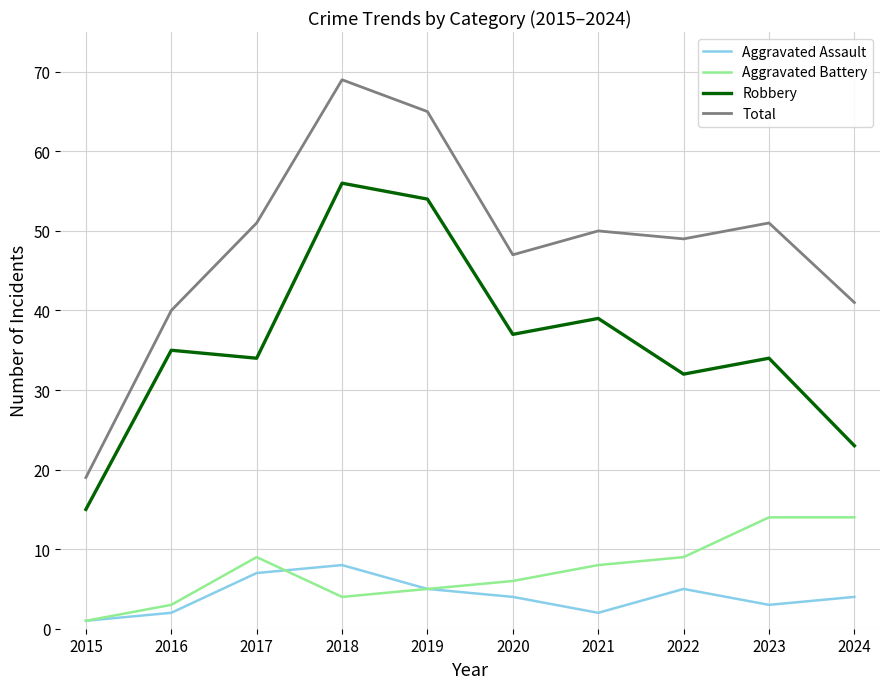

Where is Robbery nearest to the value 35?

2016